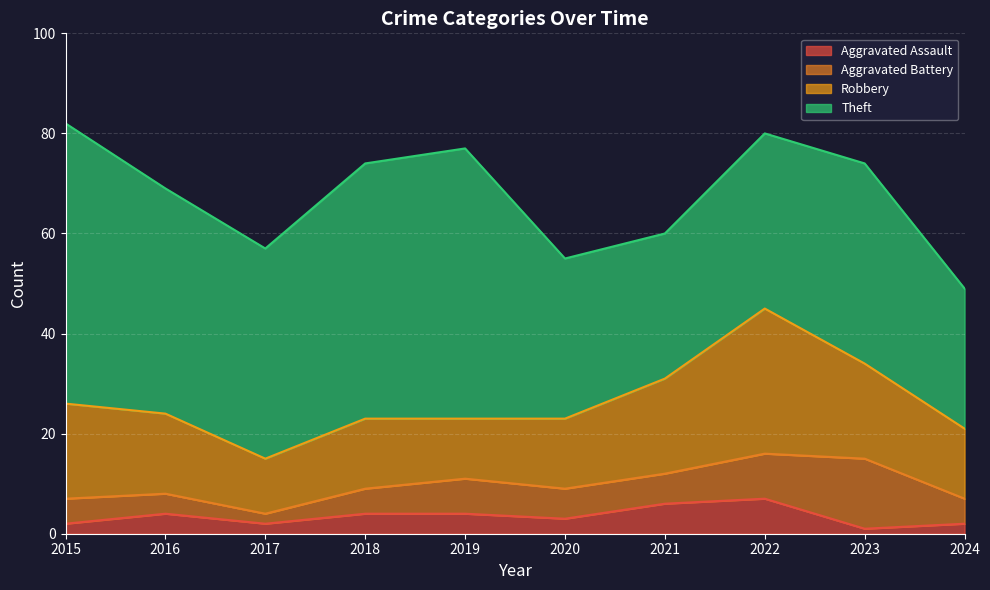

Reading left to right, what are all the values shown in this chart?

Aggravated Assault: 2	4	2	4	4	3	6	7	1	2
Aggravated Battery: 5	4	2	5	7	6	6	9	14	5
Robbery: 19	16	11	14	12	14	19	29	19	14
Theft: 56	45	42	51	54	32	29	35	40	28